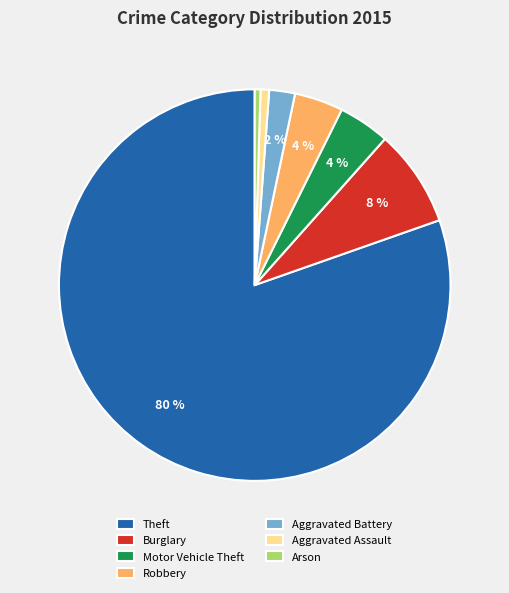

Do Burglary and Robbery together represent more than half of the pie?

No